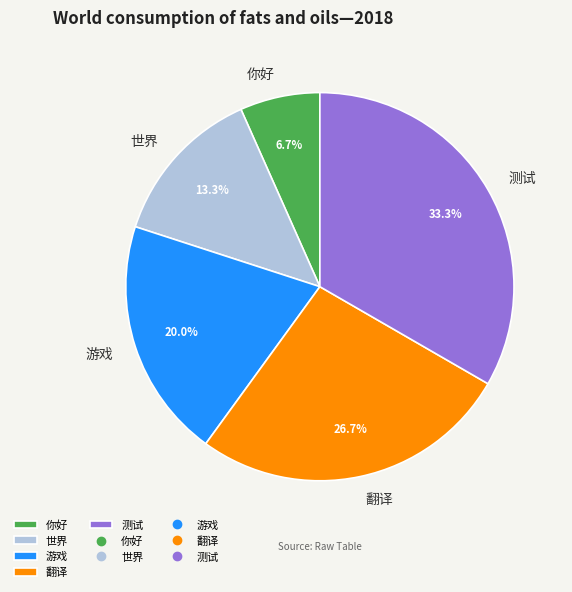

To the nearest percent, what is the combined percentage of 测试 and 游戏?

53%